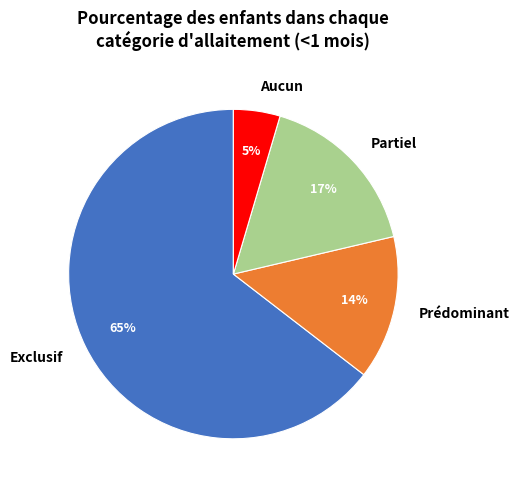

Rank the categories by value from lowest to highest.

Aucun, Prédominant, Partiel, Exclusif